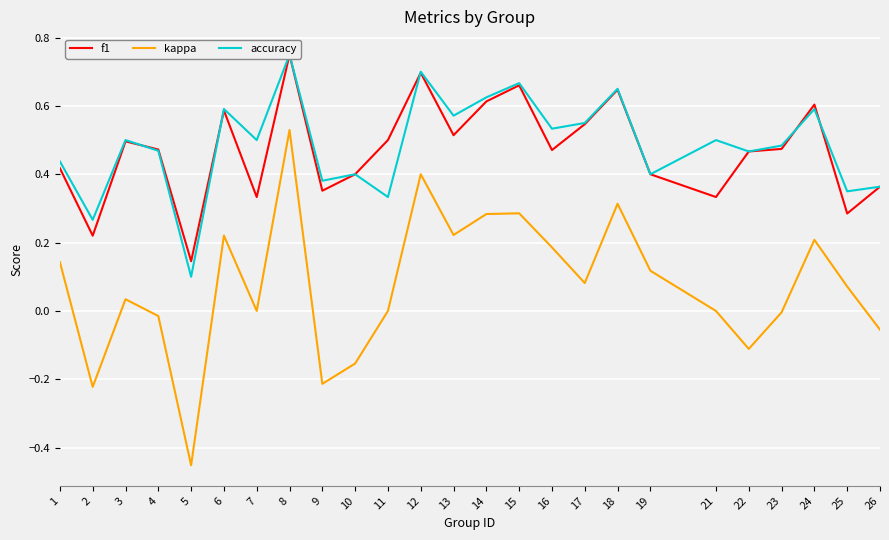

Which series has the widest spread of values?

kappa